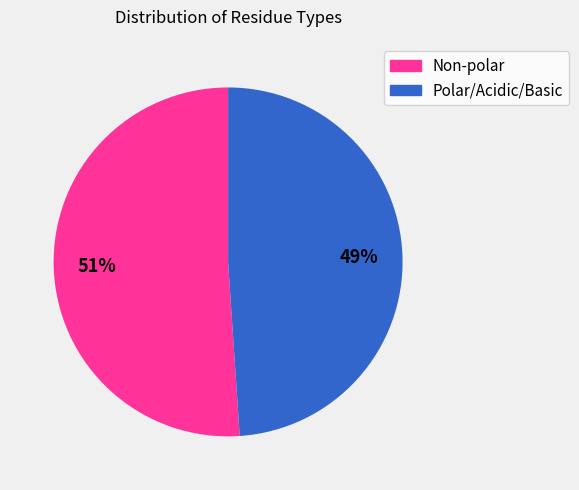

Count the number of slices in the pie.

2